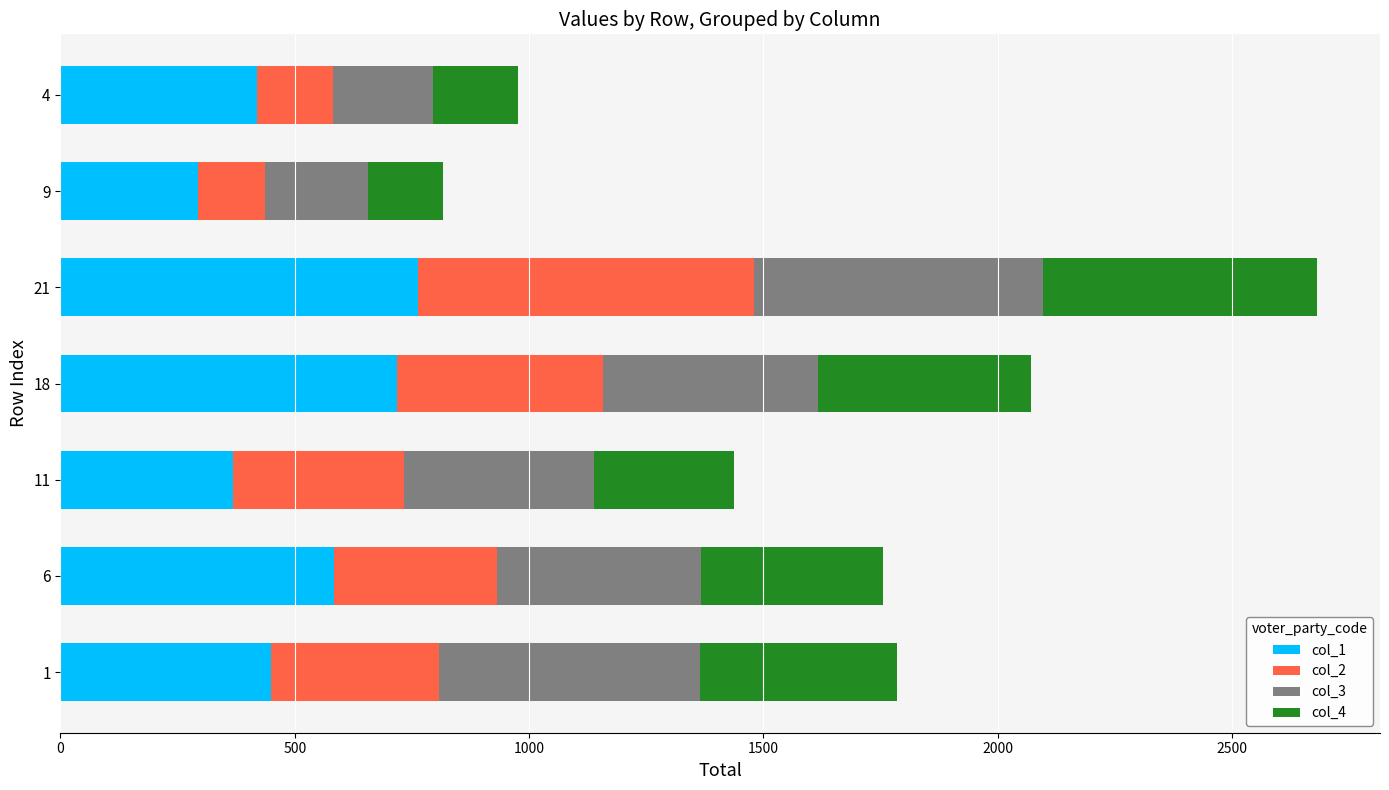

What is the difference between the col_1 values at 6 and 1?

134.3